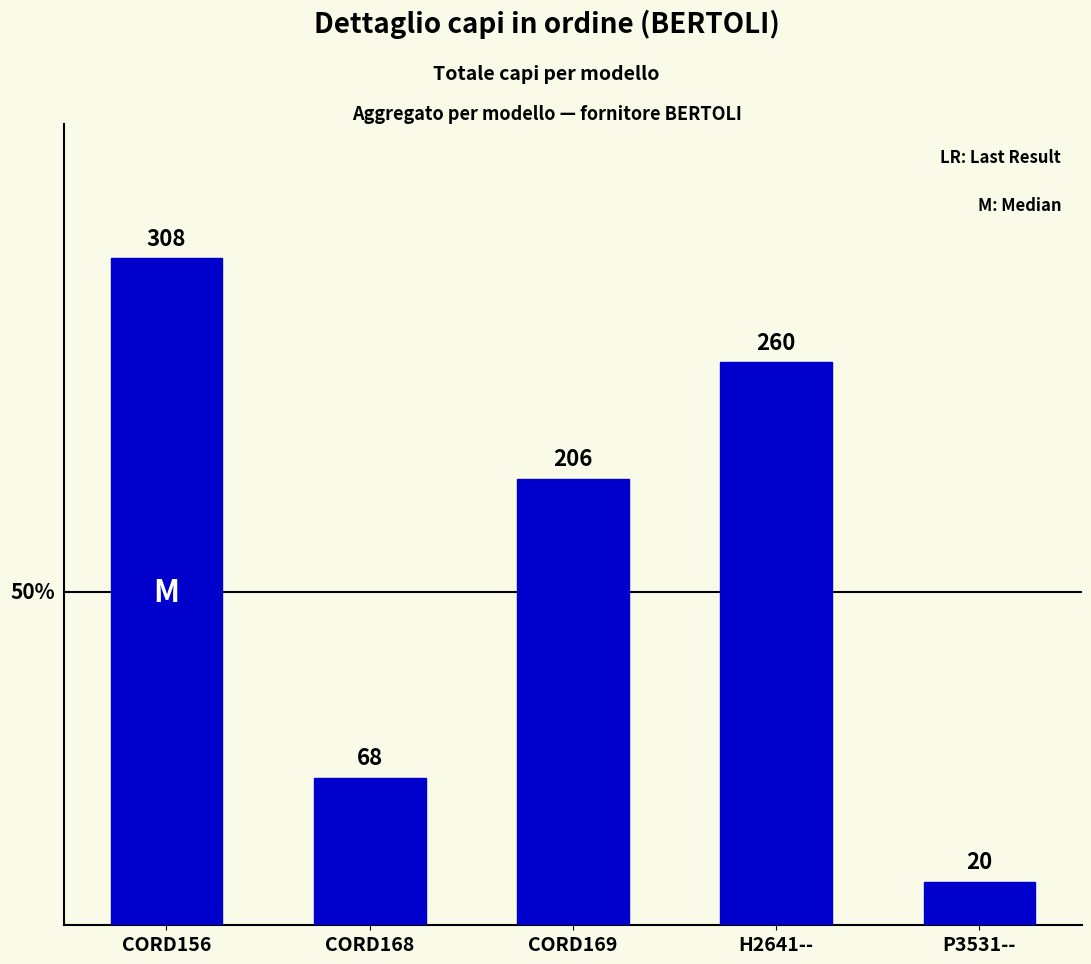

Between P3531-- and CORD169, which is larger?

CORD169